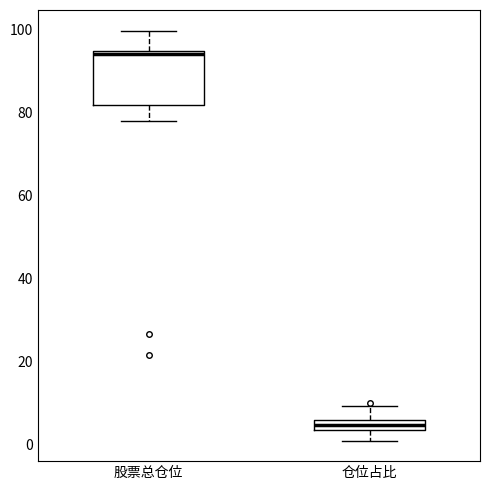

Which box's median line is the highest?

股票总仓位